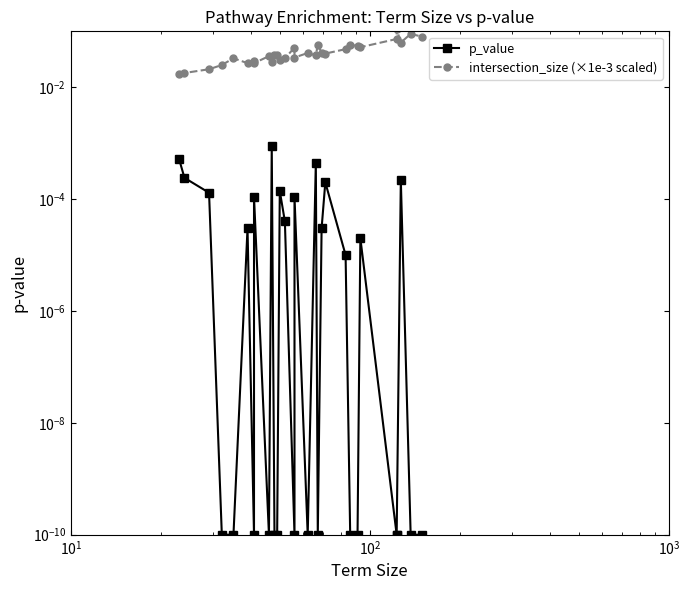

Reading right to left, list all the values displayed in this chart.

p_value: 0.0	0.0	0.0	0.0	0.0	0.0	0.0	0.0	0.0	0.0	0.0	0.0	0.0	0.0	0.0	0.0	0.0	0.0	0.0	0.0	0.0	0.0	0.0	0.0	0.0	0.0	0.0	0.0	0.0	0.0
intersection_size (×1e-3 scaled): 0.1	0.1	0.1	0.1	0.1	0.1	0.1	0.1	0.0	0.0	0.0	0.1	0.0	0.0	0.0	0.1	0.0	0.0	0.0	0.0	0.0	0.0	0.0	0.0	0.0	0.0	0.0	0.0	0.0	0.0